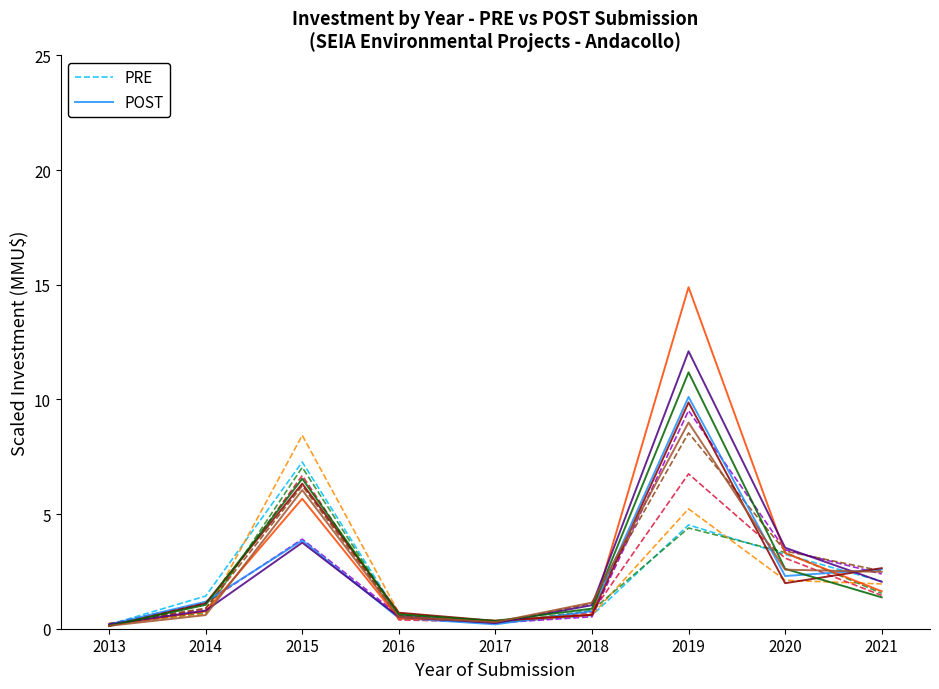

What is the average value of the POST series?

2.4